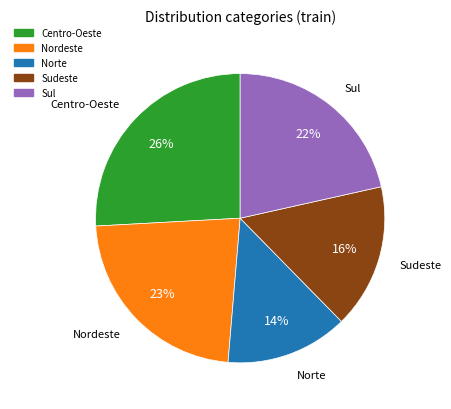

Do Nordeste and Sul together represent more than half of the pie?

No